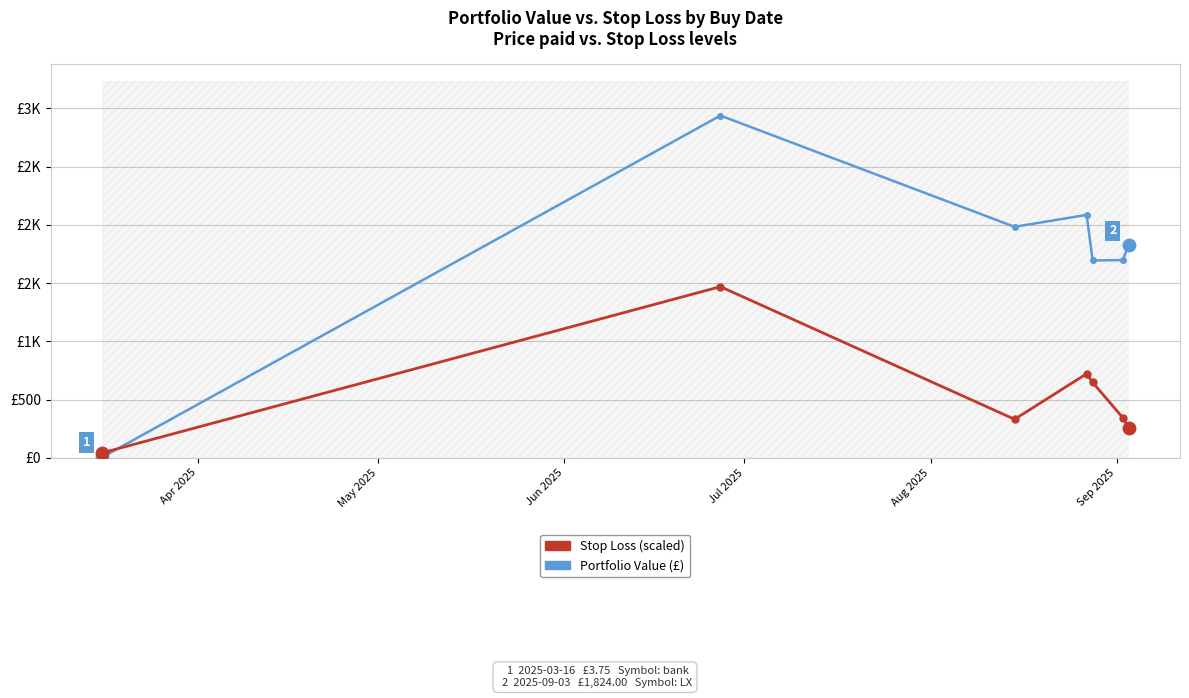

Which series has the largest total across all categories?

Portfolio Value (£)